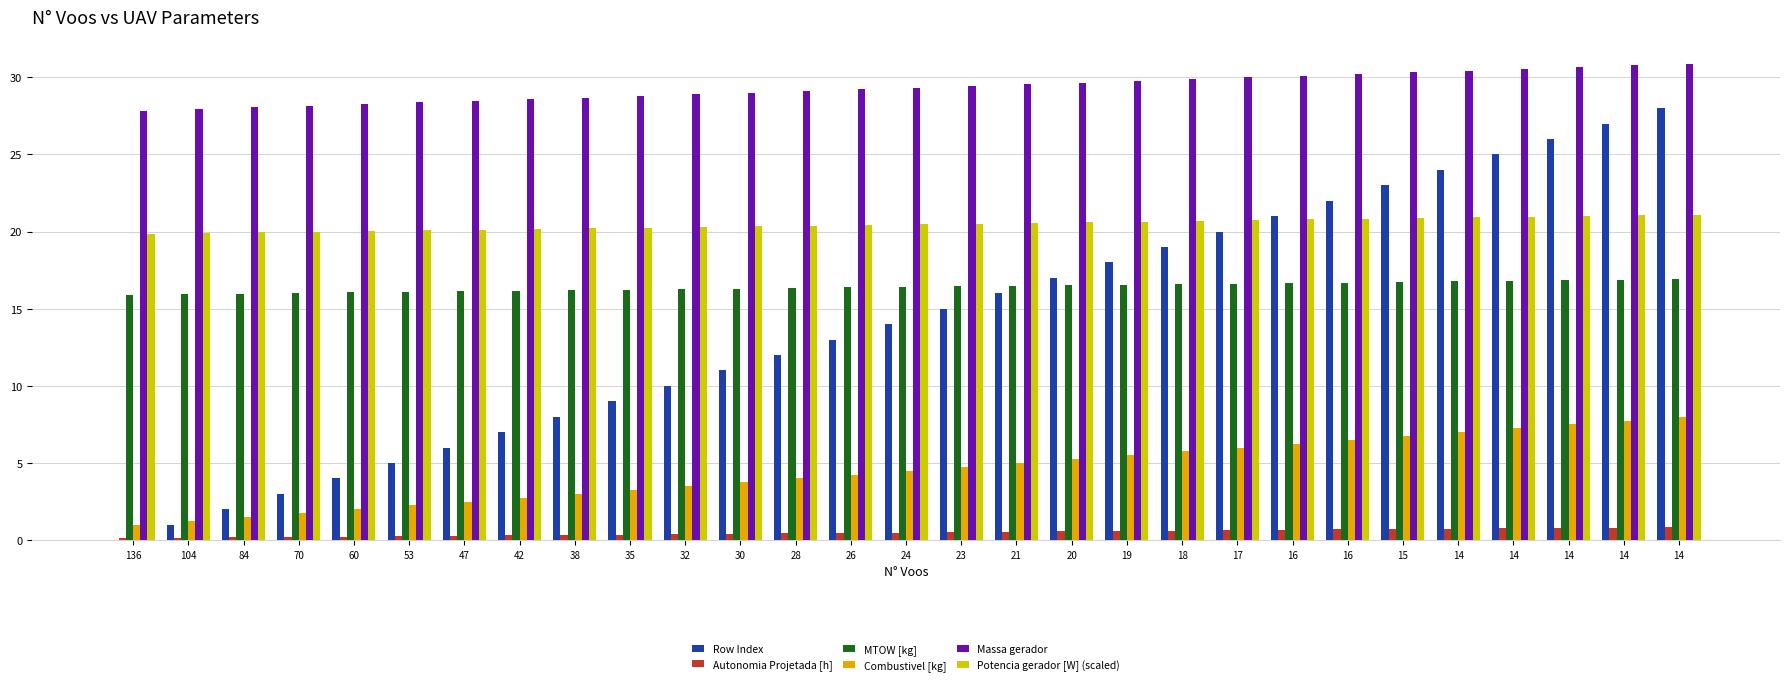

At which category does the chart reach its minimum across all series?

136